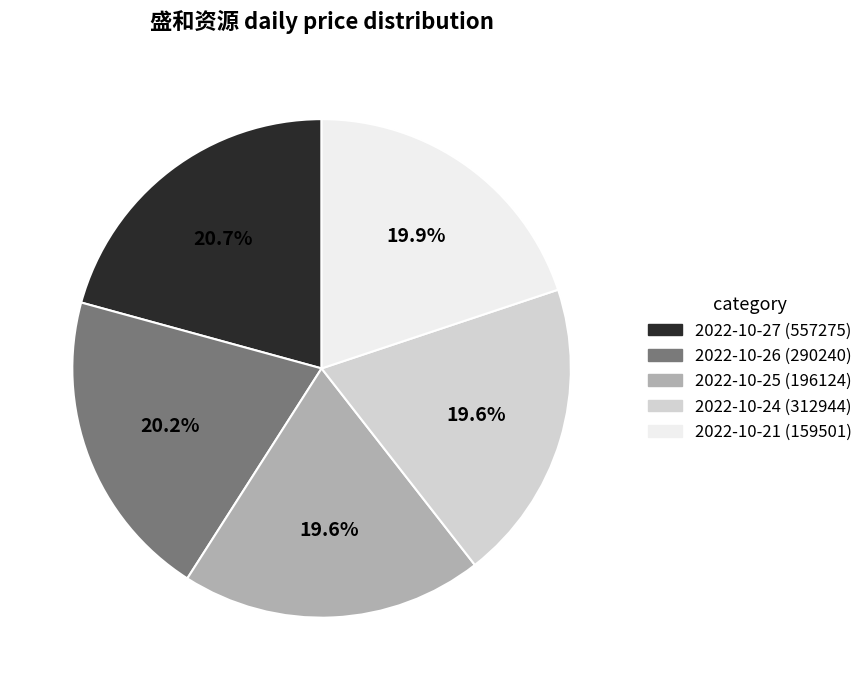

What percentage is the 2022-10-27 (557275) slice, to the nearest percent?

21%